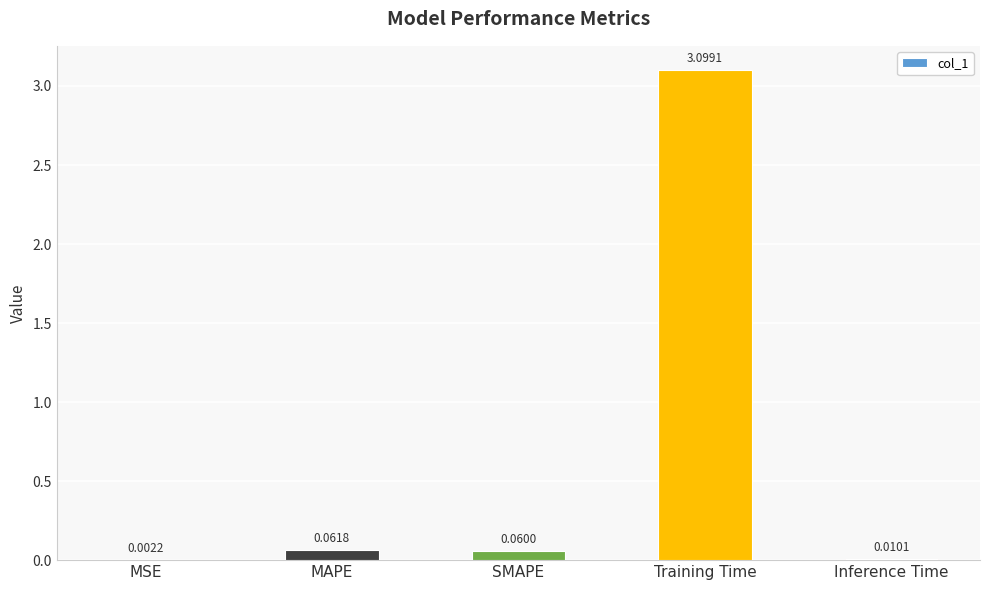

What is the change in value from Training Time to Inference Time?

-3.1